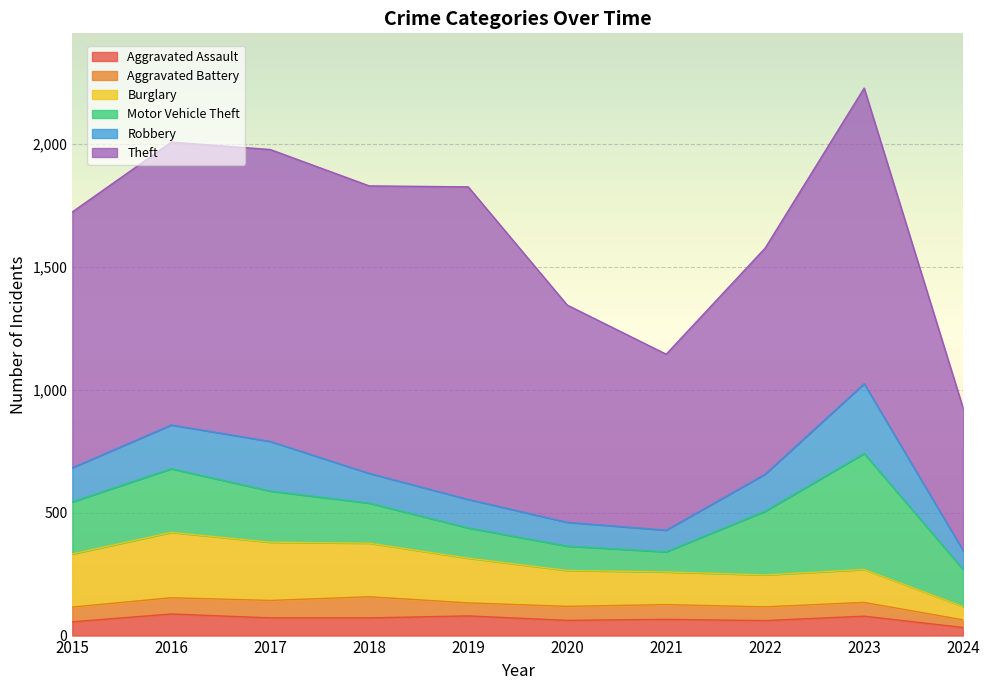

Reading left to right, extract all data points from this chart.

Aggravated Assault: 56	88	72	72	80	62	66	61	79	33
Aggravated Battery: 60	66	71	86	53	57	60	56	56	31
Burglary: 216	266	237	218	182	146	133	130	134	54
Motor Vehicle Theft: 212	259	208	163	123	99	82	259	472	151
Robbery: 139	178	202	121	116	97	88	151	284	77
Theft: 1041	1151	1188	1170	1272	884	716	920	1203	579